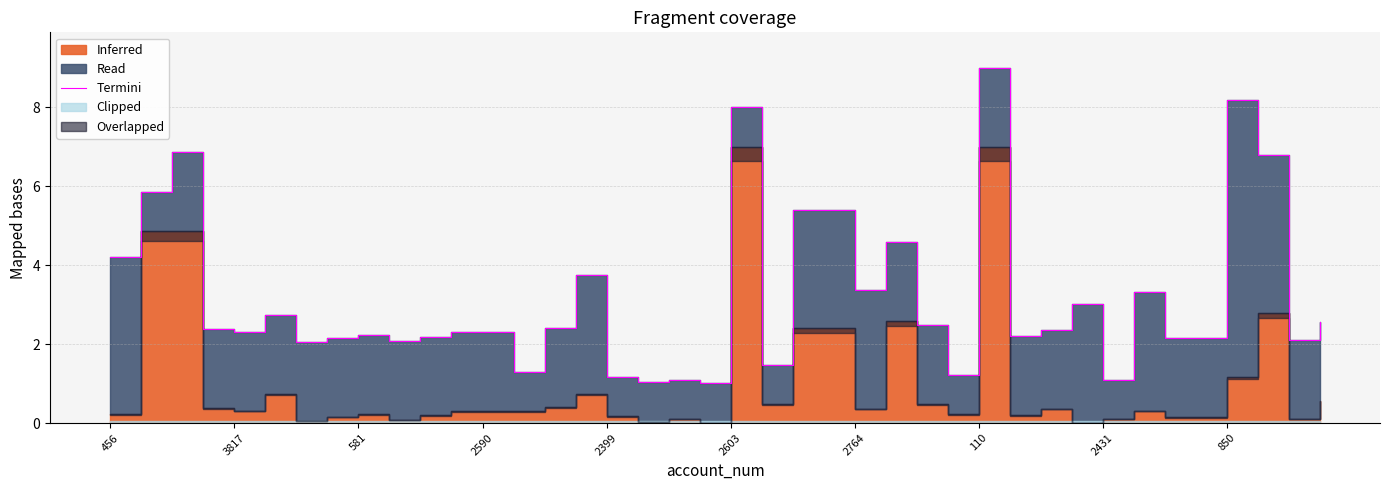

How many points are higher than both their immediate neighbors (excluding endpoints)?

11